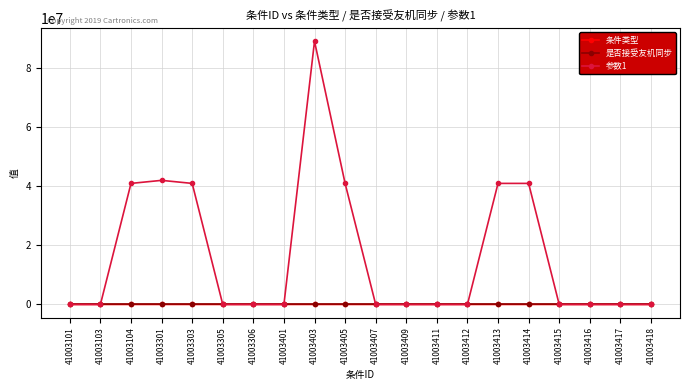

The 条件类型 series shows 10 at 41003405. True or false?

True